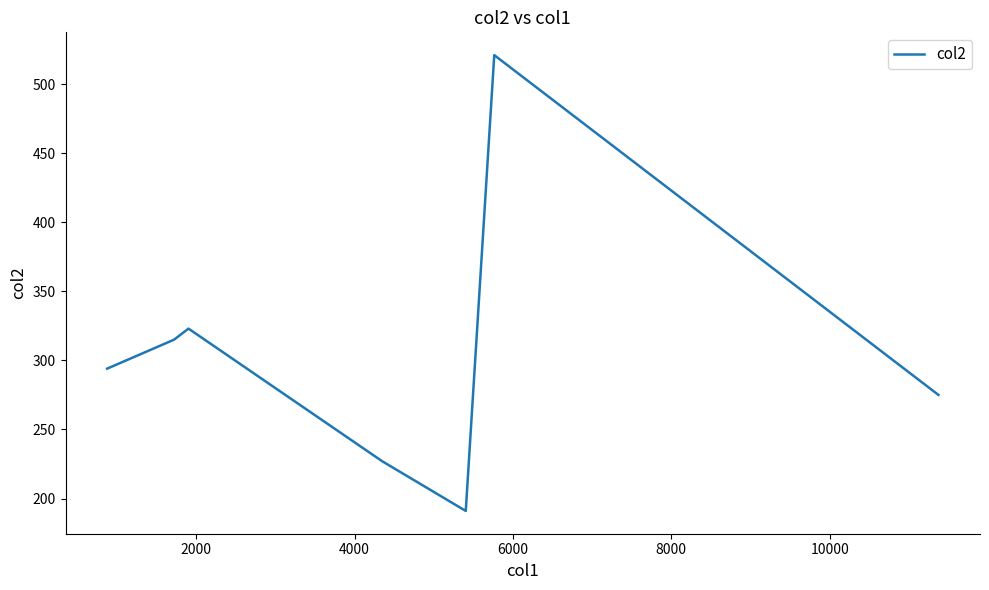

What is the smallest value displayed?

191